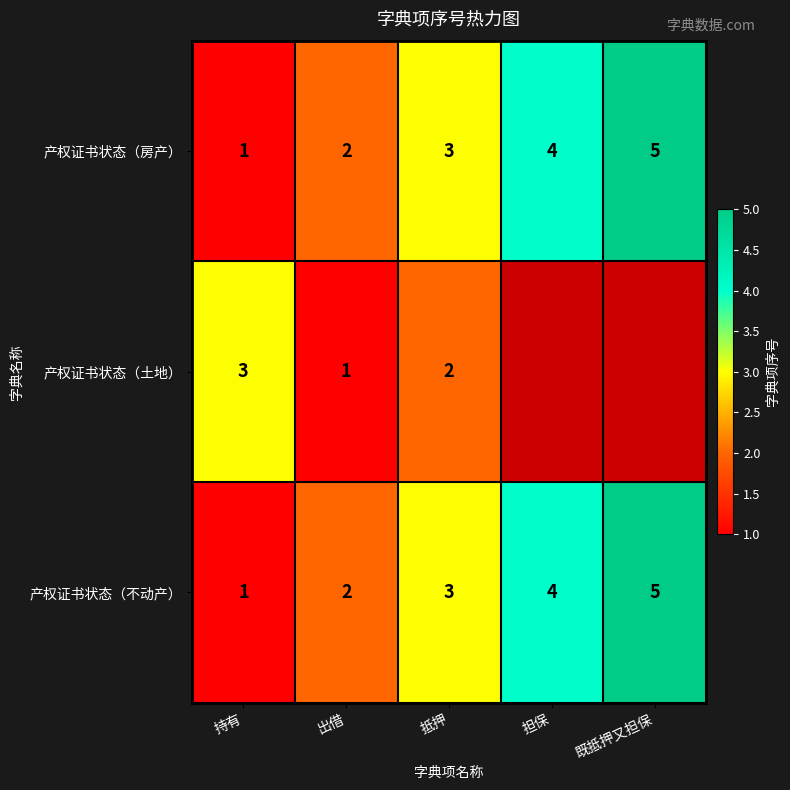

What is the smallest value displayed?

1.0